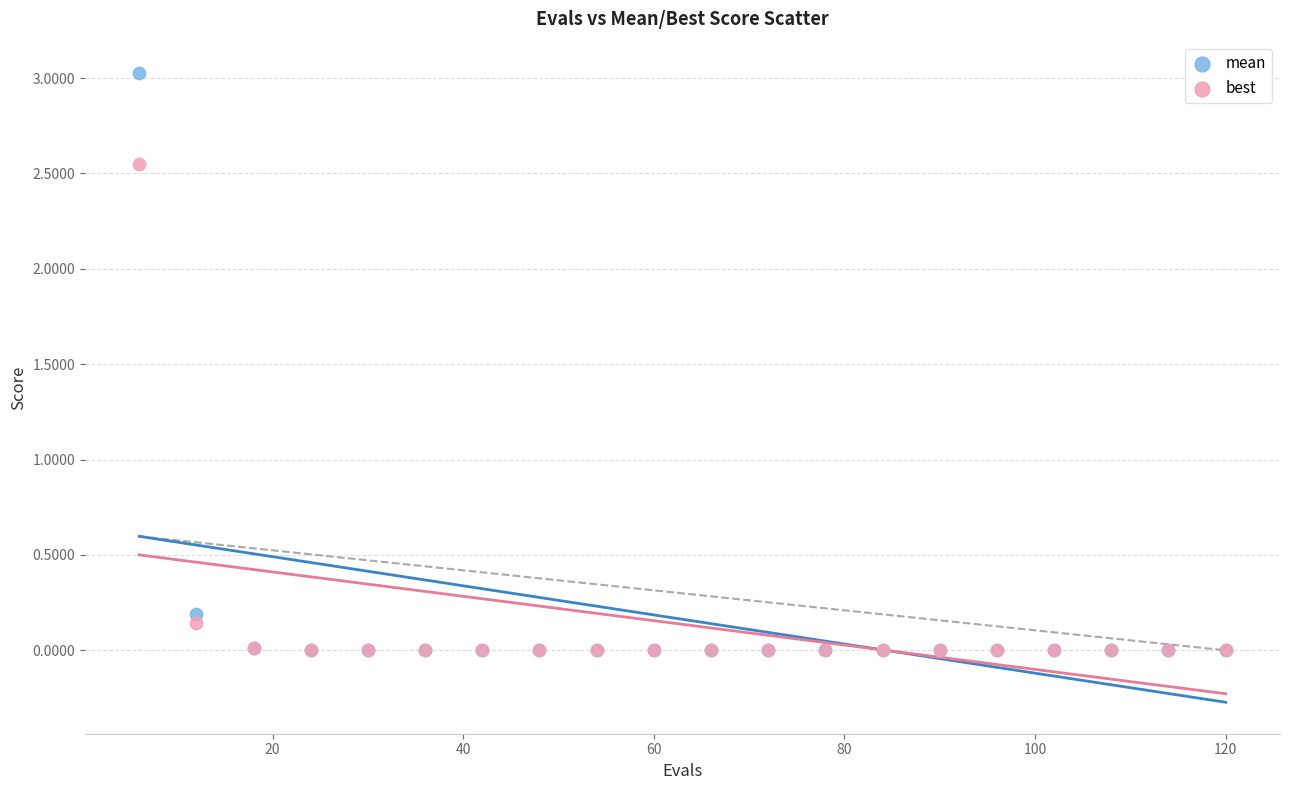

What are all the series names shown in the legend?

mean, best